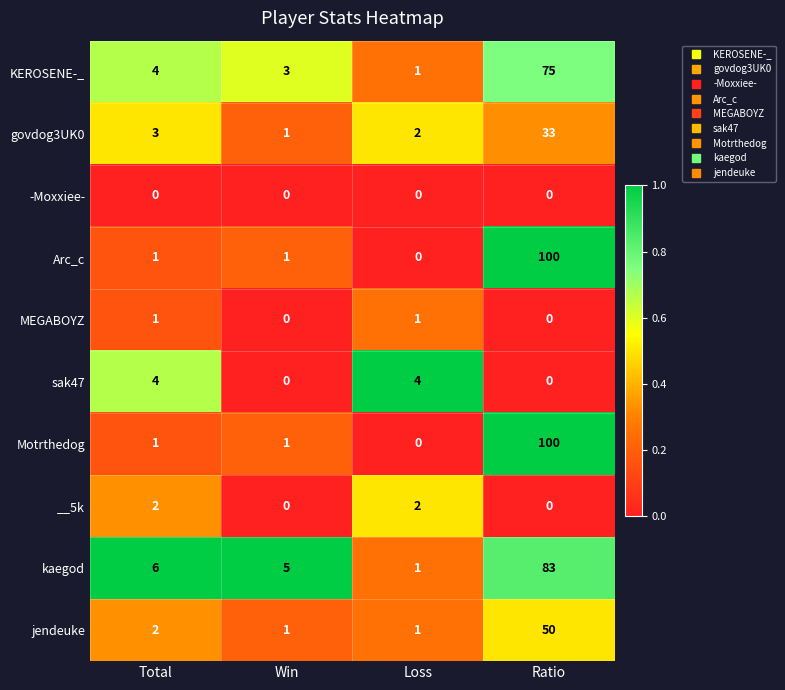

The value of __5k at Total is 2. True or false?

True